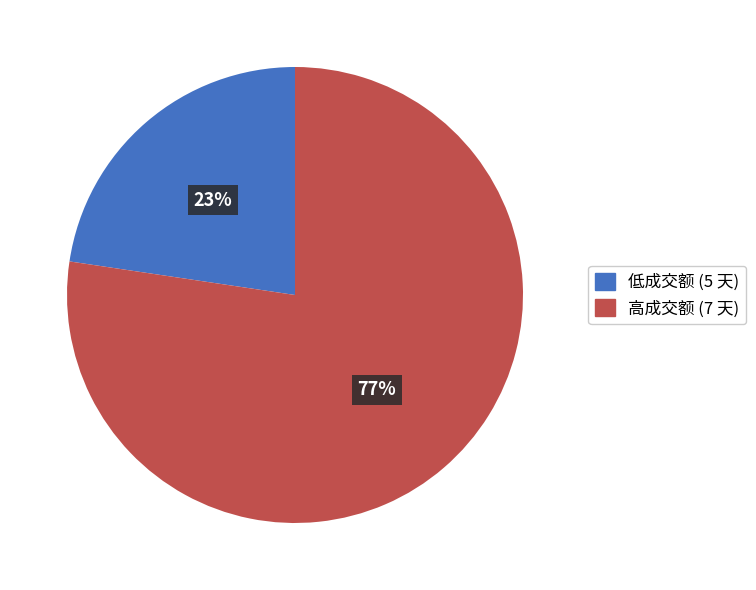

Combined, do 高成交额 (7 天) and 低成交额 (5 天) account for over 50%?

Yes